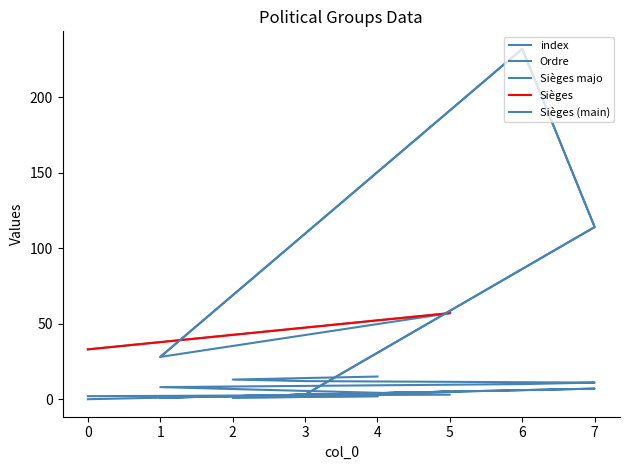

True or false: Sièges majo has a value of 48 at 1.

False